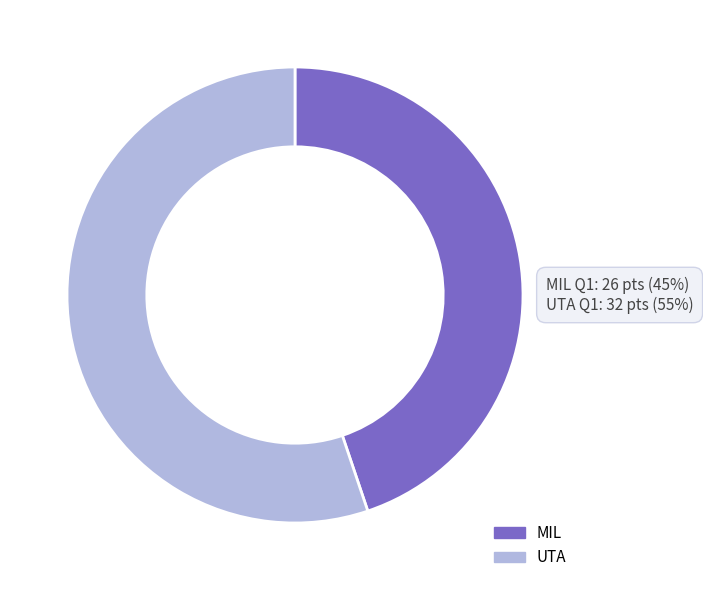

To the nearest percent, what is the difference between the largest and smallest slice percentages?

10%